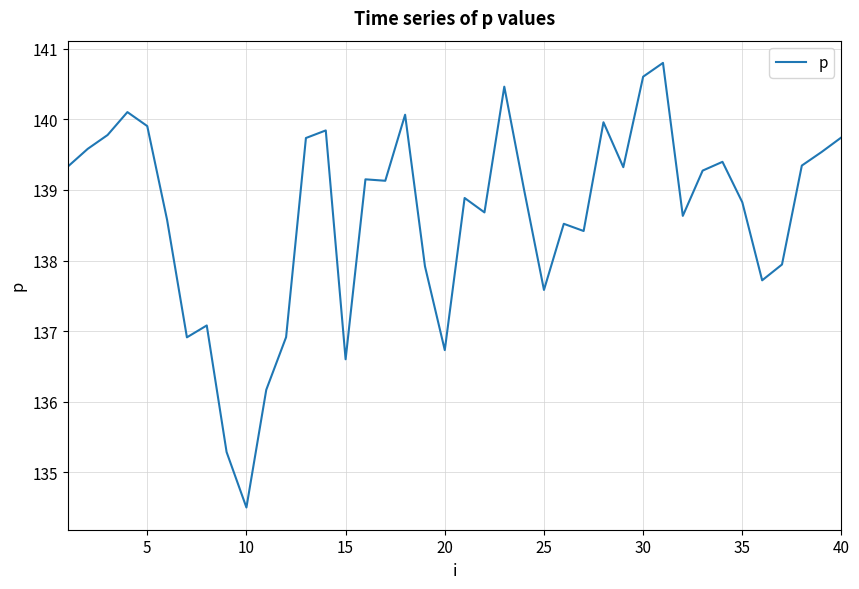

What is the minimum value shown in the chart?

134.5